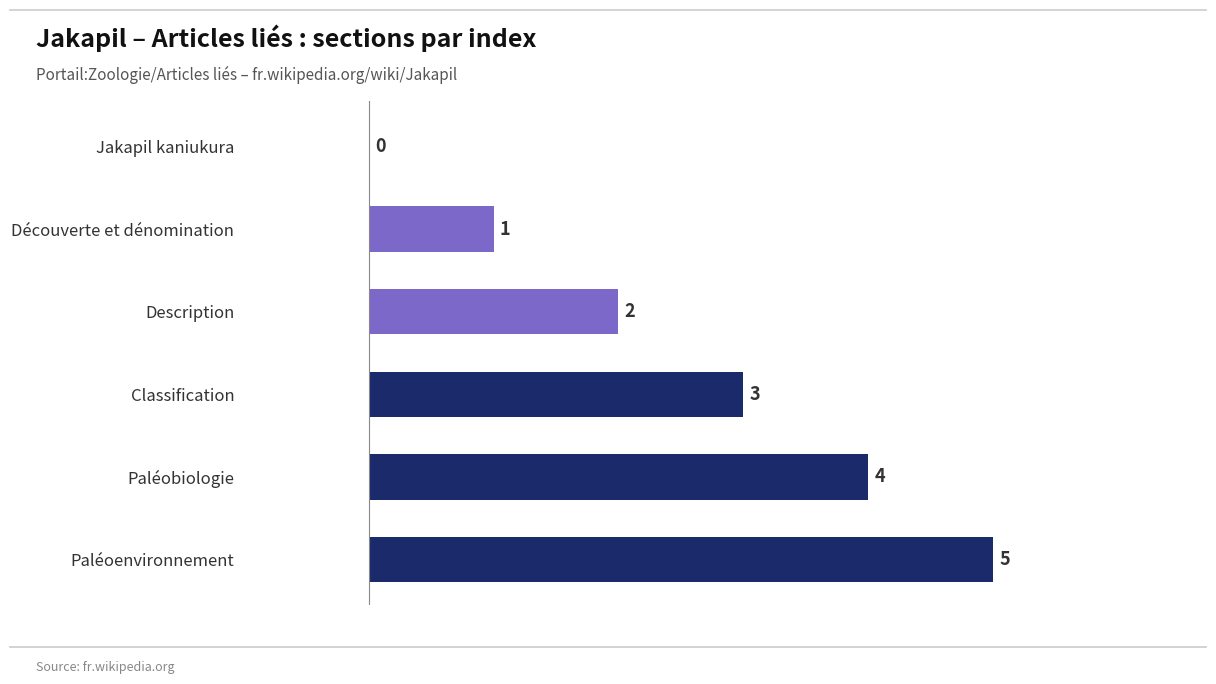

What is the sum of the values at Paléoenvironnement and Description?

7